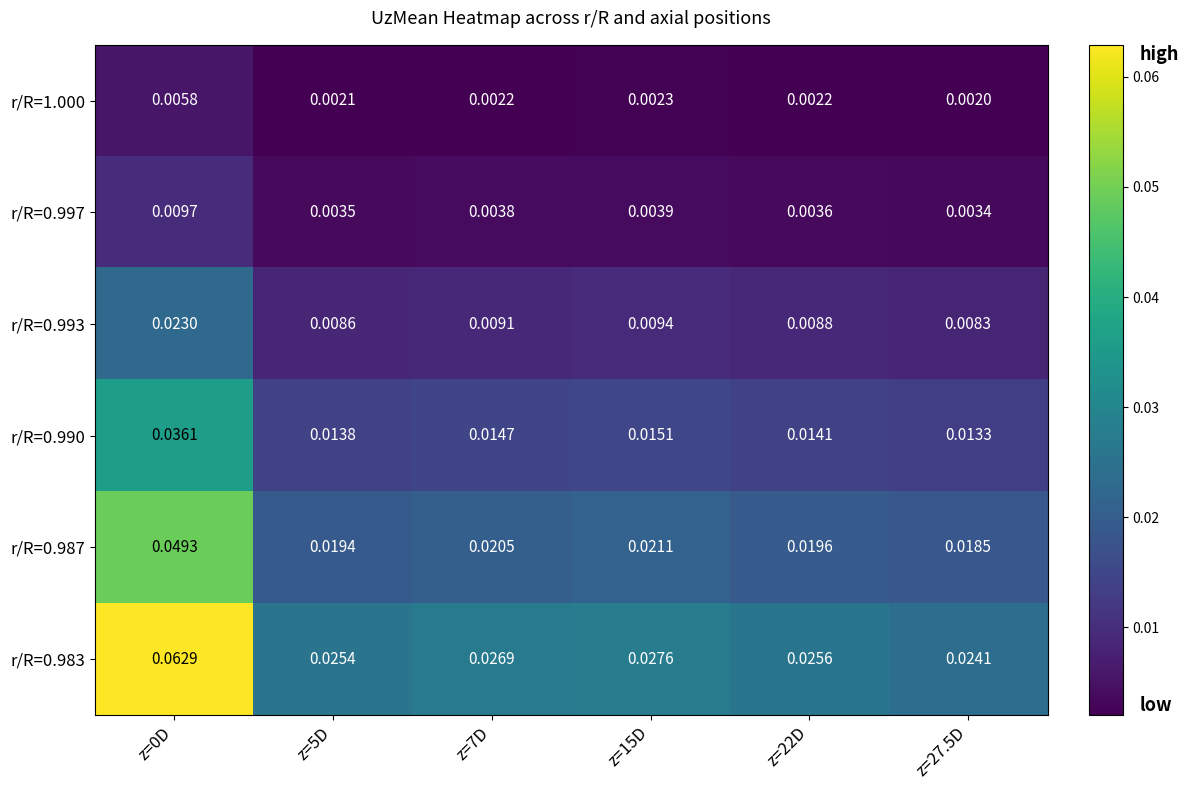

Rank the series by their maximum value, from highest to lowest.

r/R=0.983, r/R=0.987, r/R=0.990, r/R=0.993, r/R=0.997, r/R=1.000